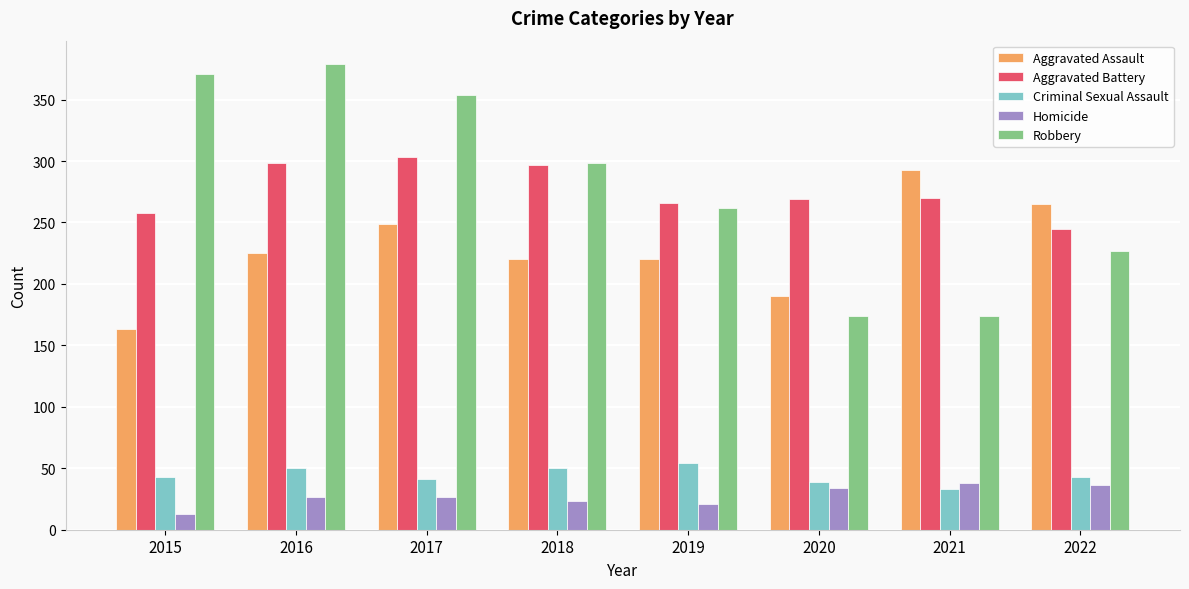

What is the value of the Homicide bar at the 4th from the left?

23